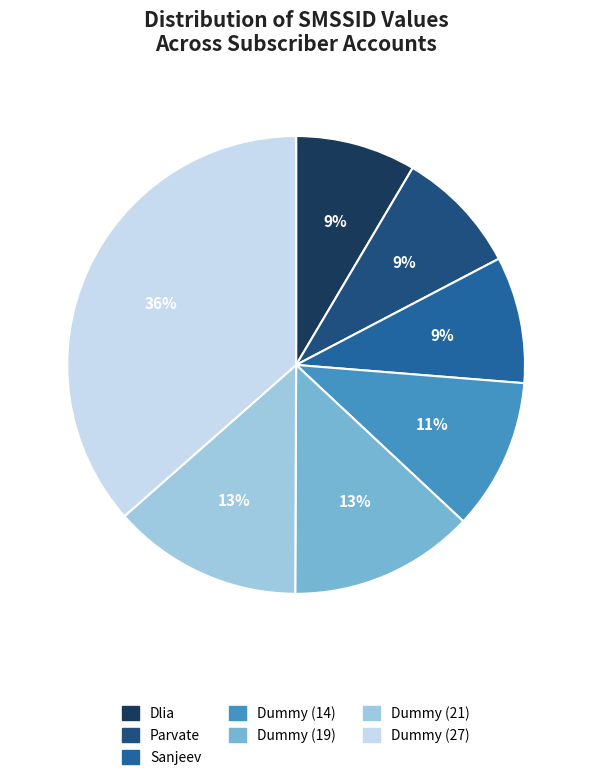

What is the largest slice in the pie chart?

Dummy (27)